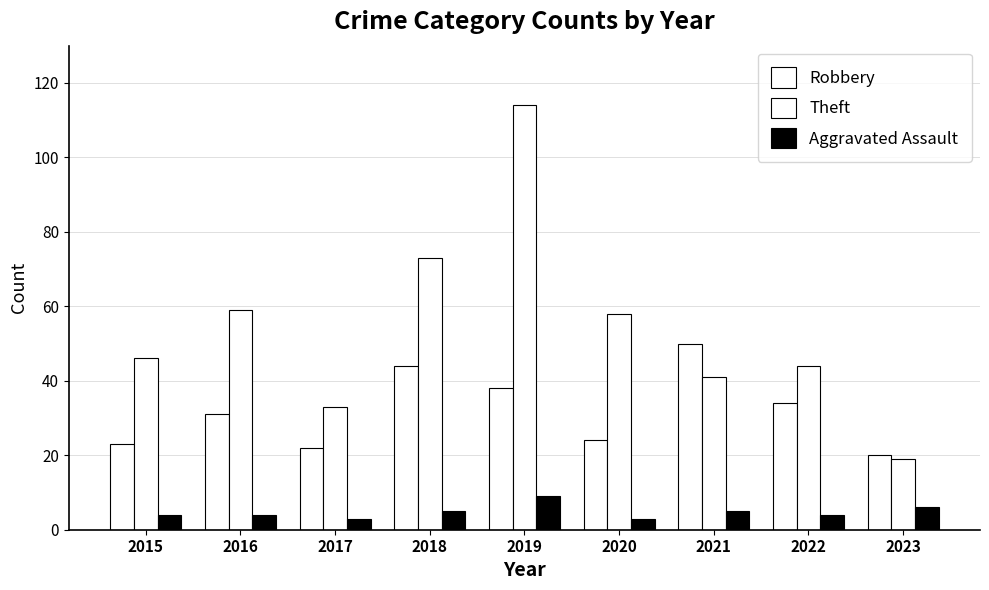

The value of Aggravated Assault at 2018 is 5. True or false?

True